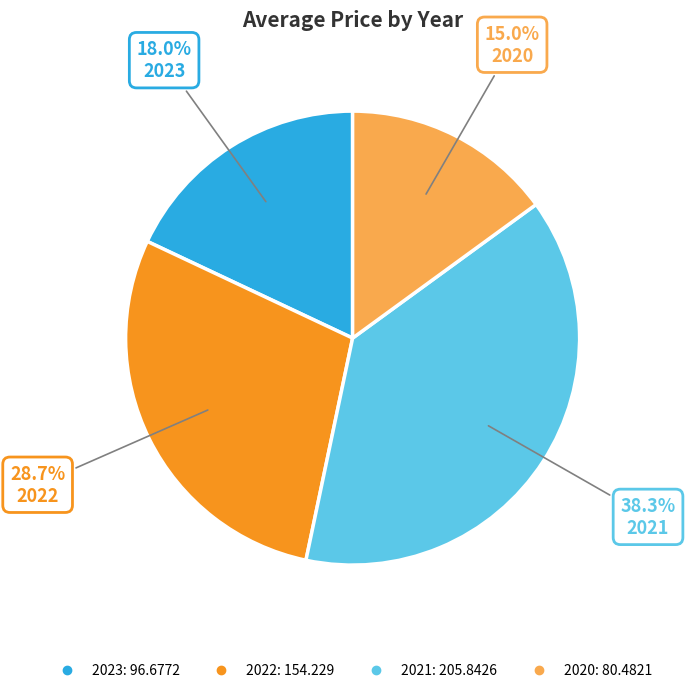

Does any single category account for the majority?

No